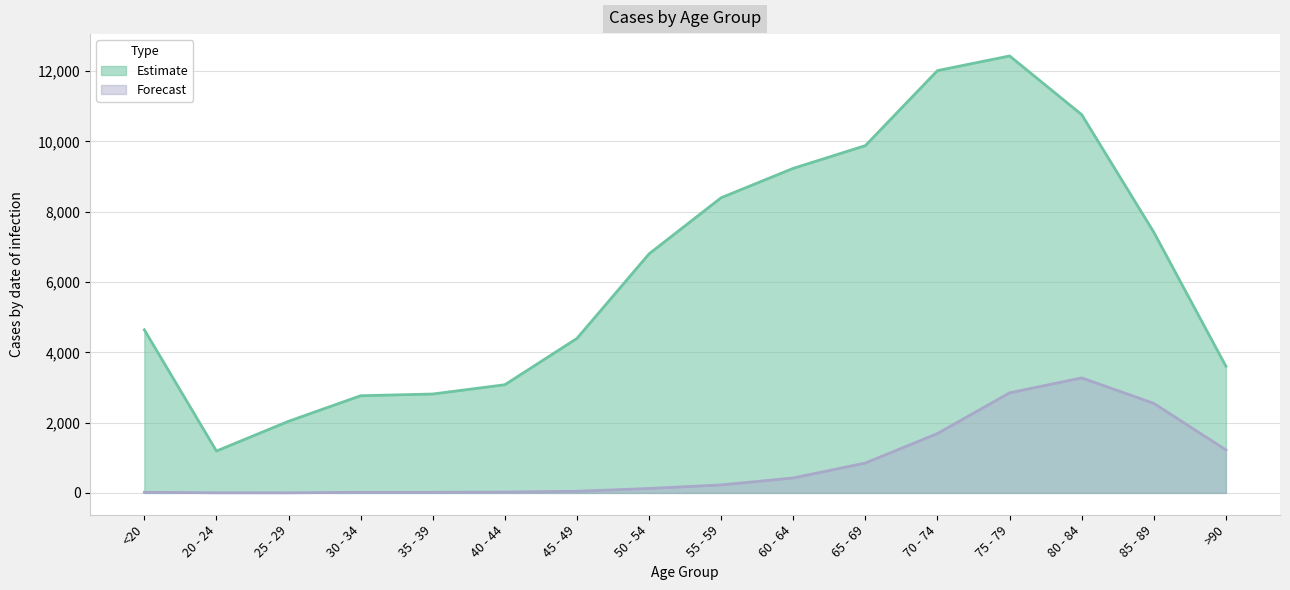

What is the difference between the highest and lowest values at 75 - 79?

9586